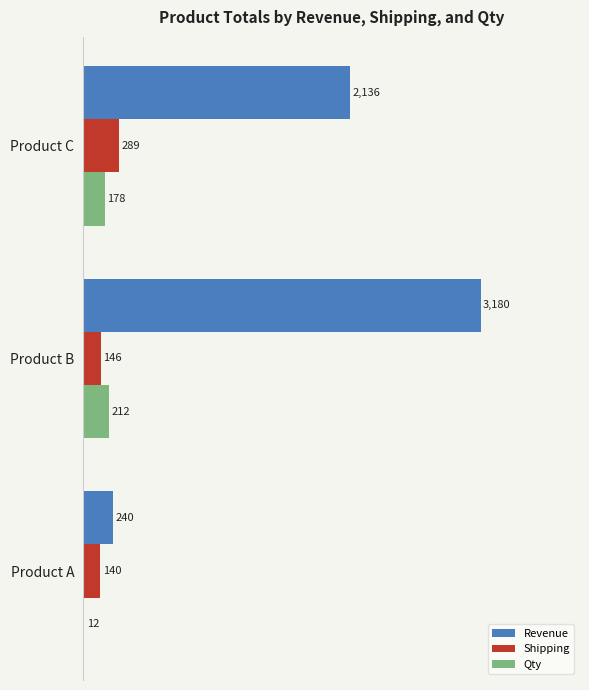

True or false: Qty has a value of 178 at Product C.

True